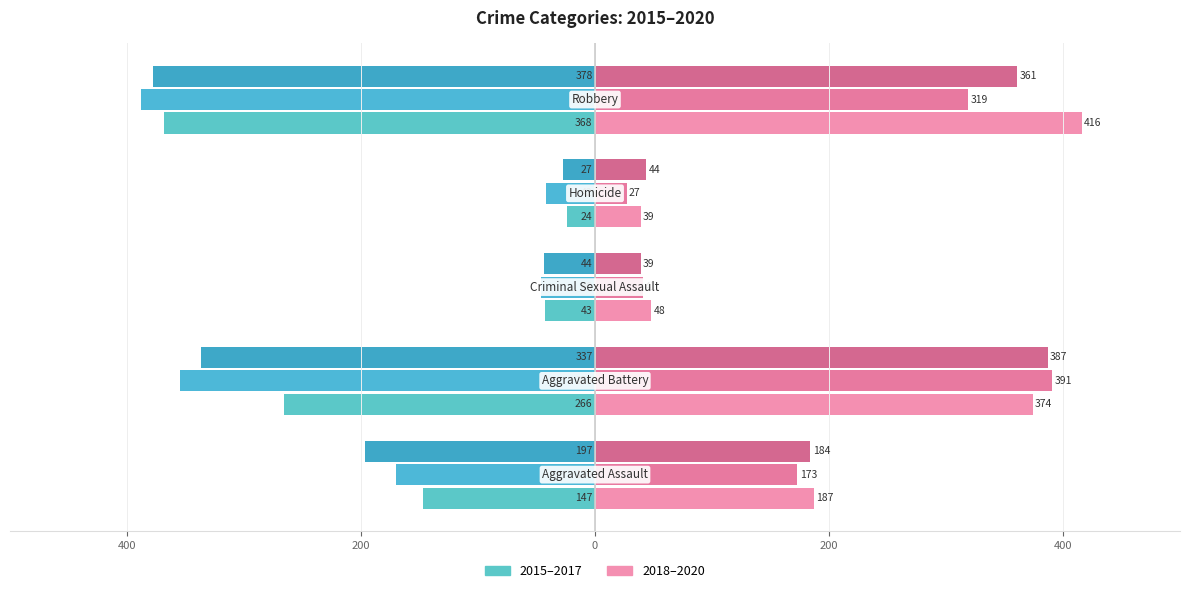

Is it true that 2017 equals -44 at Criminal Sexual Assault?

True